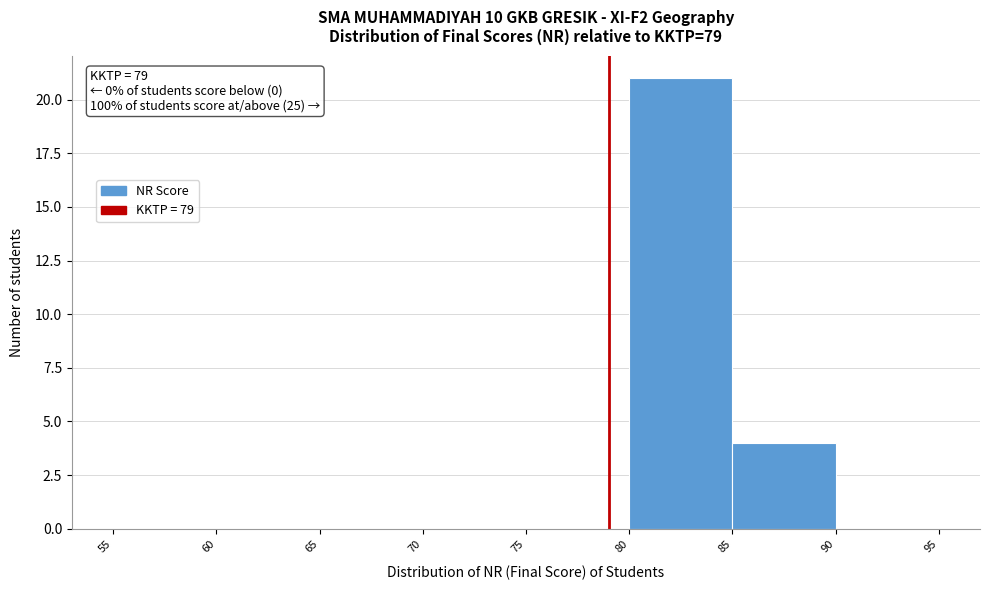

Over which range of the x-axis is the bar tallest?

80 to 85